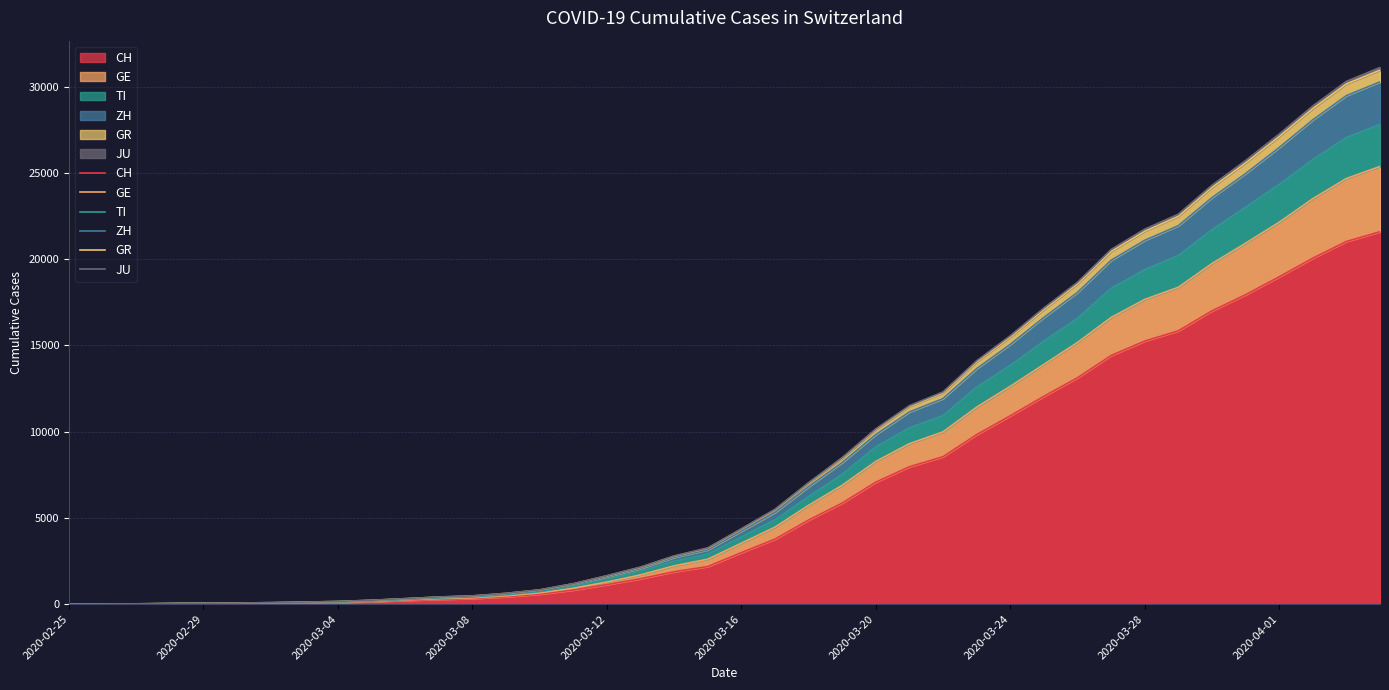

What are all the series names shown in the legend?

CH, GE, TI, ZH, GR, JU